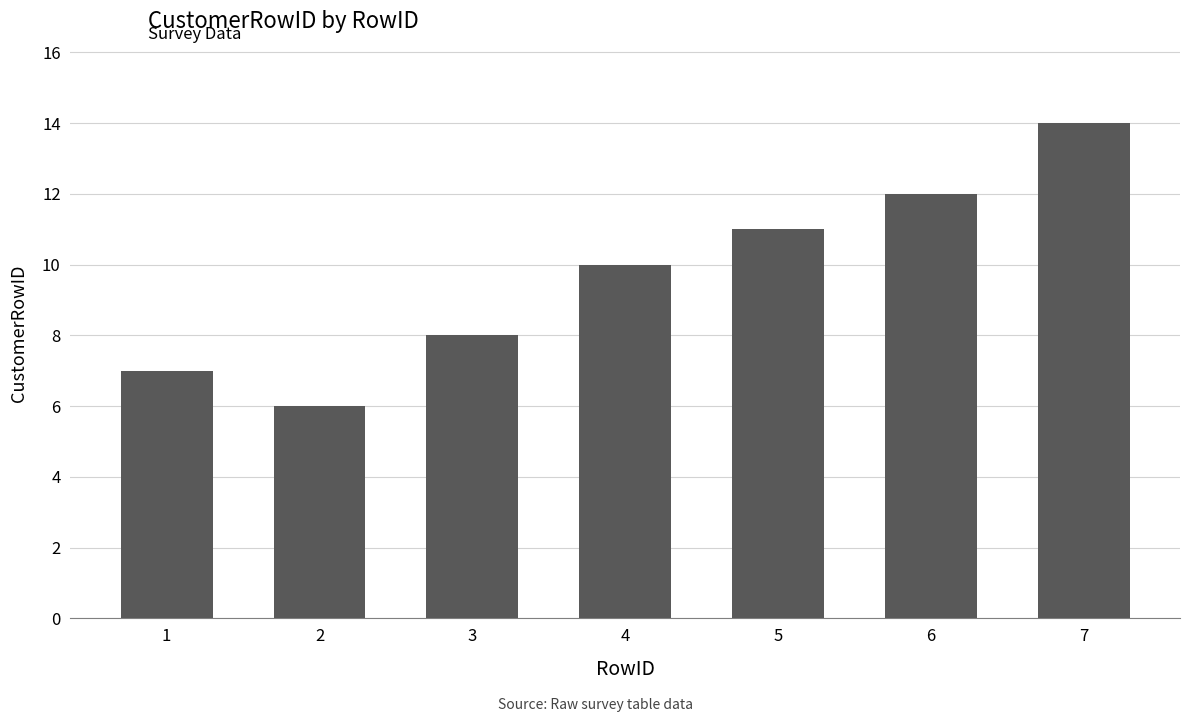

At which category does the chart reach its minimum across all series?

2